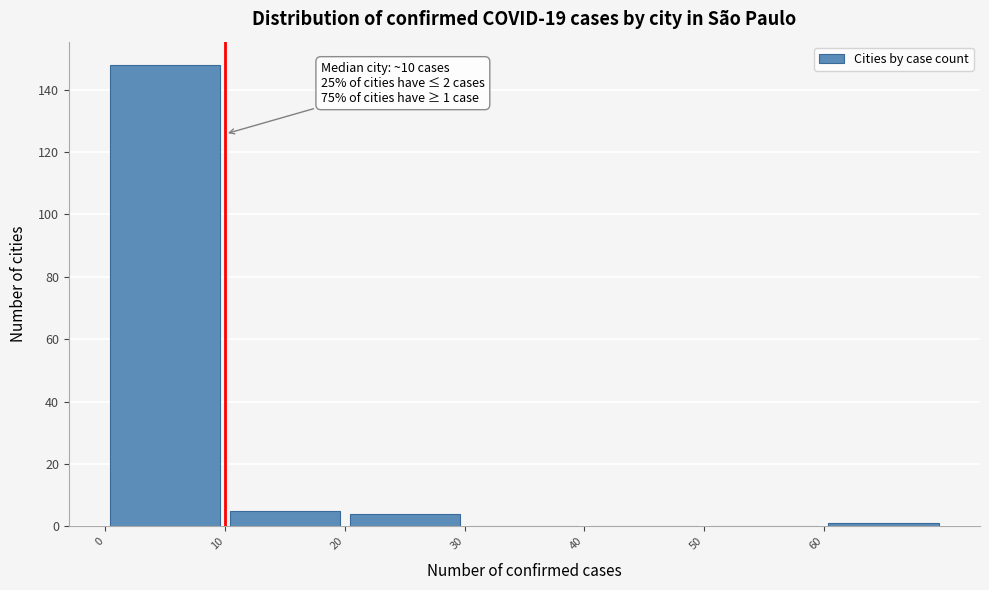

Over which range of the x-axis is the bar tallest?

0 to 10